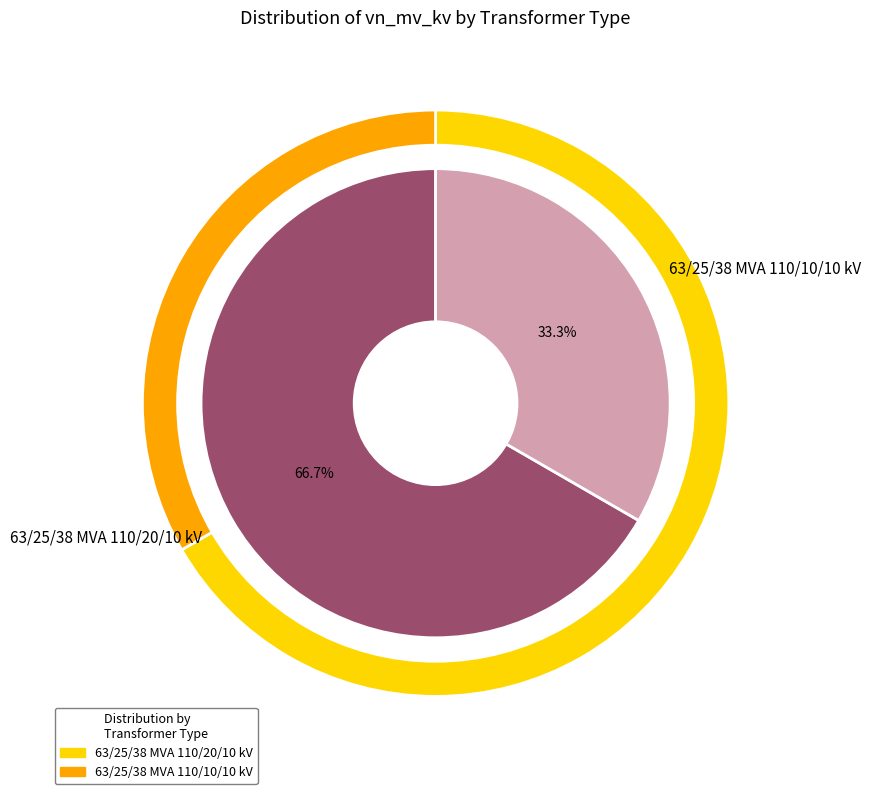

What is the change in value from 63/25/38 MVA 110/20/10 kV to 63/25/38 MVA 110/10/10 kV?

-10